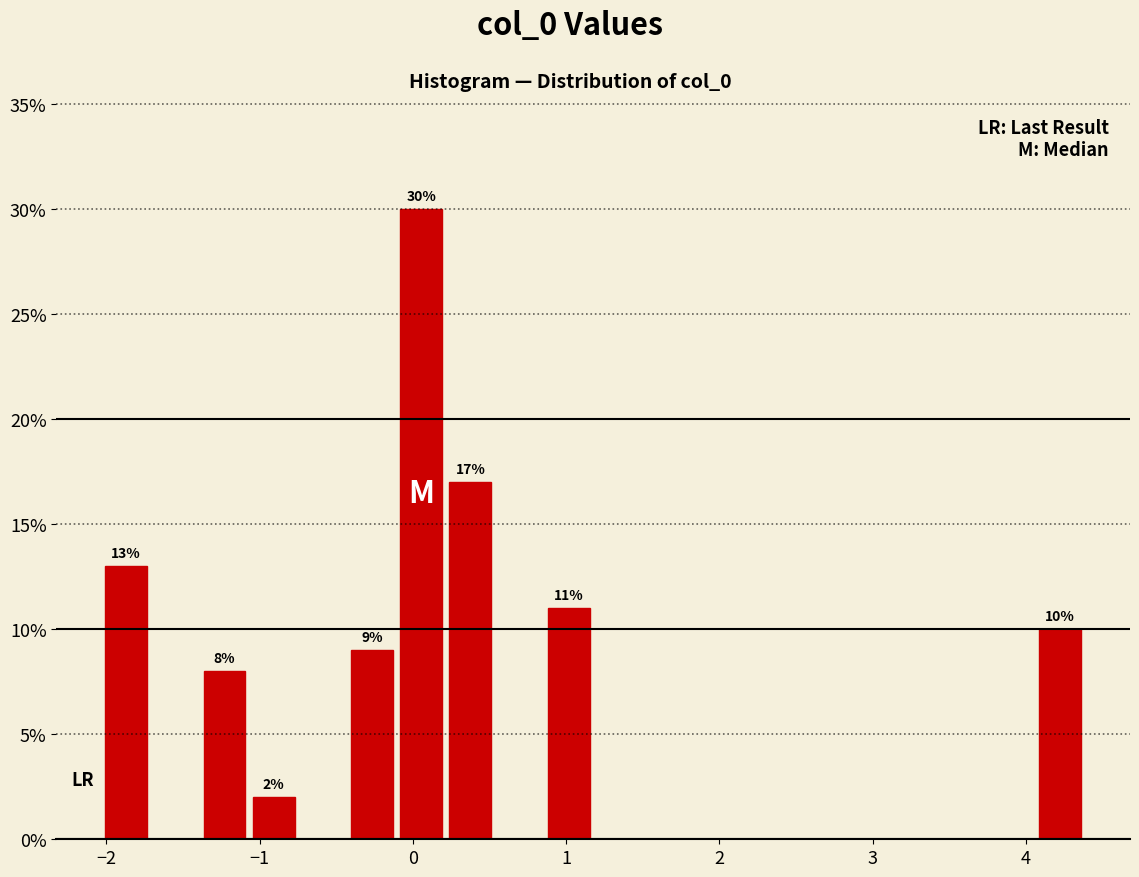

Around what value on the x-axis is the tallest bar? Give the approximate position of its centre, as read against the axis.

0.1